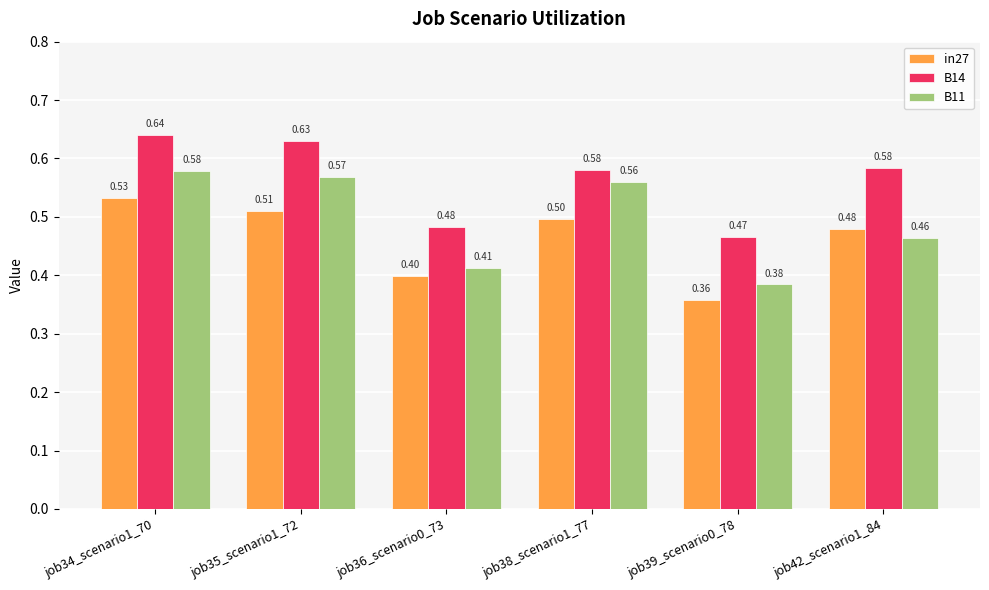

How many groups of bars are there?

6